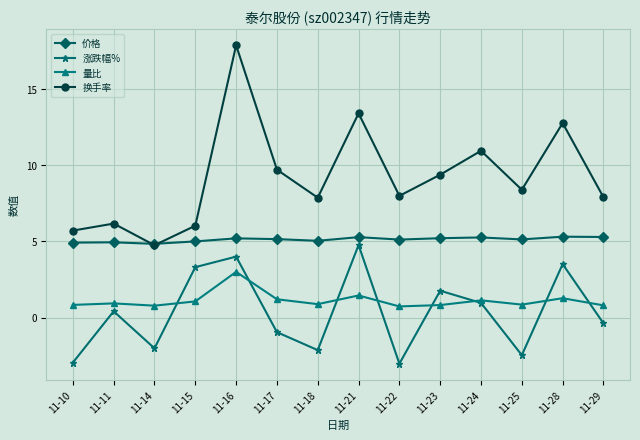

What is the difference between the highest and lowest values at 11-11?

5.8